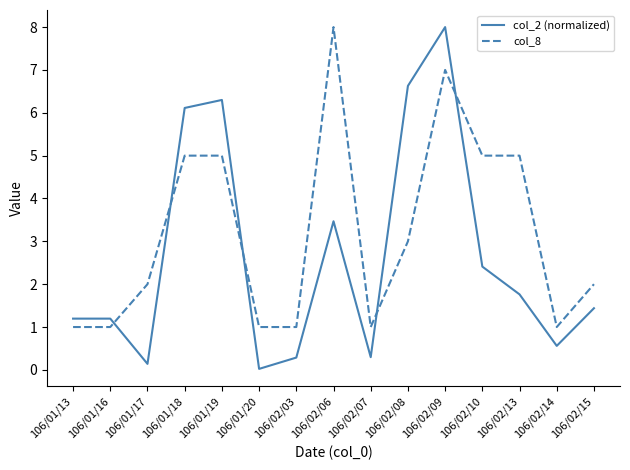

True or false: col_8 has a value of 2.0 at 106/01/17.

True